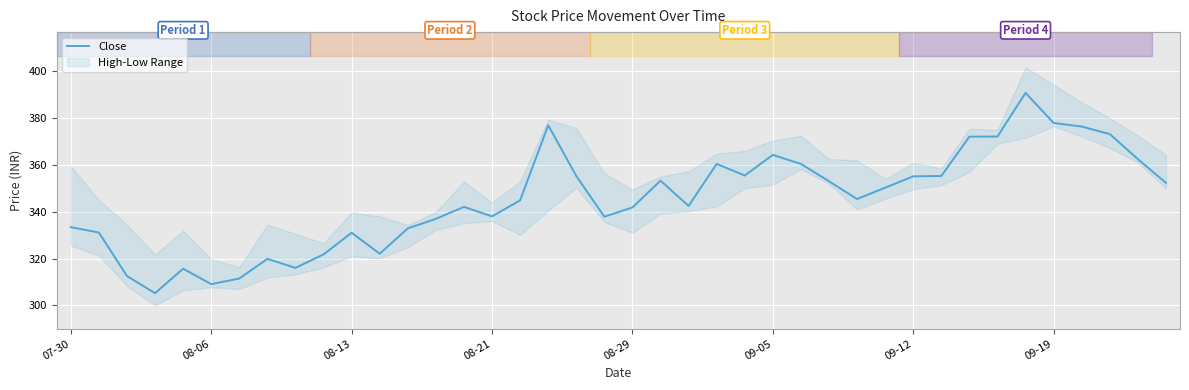

Which category has the highest value across all series?

34